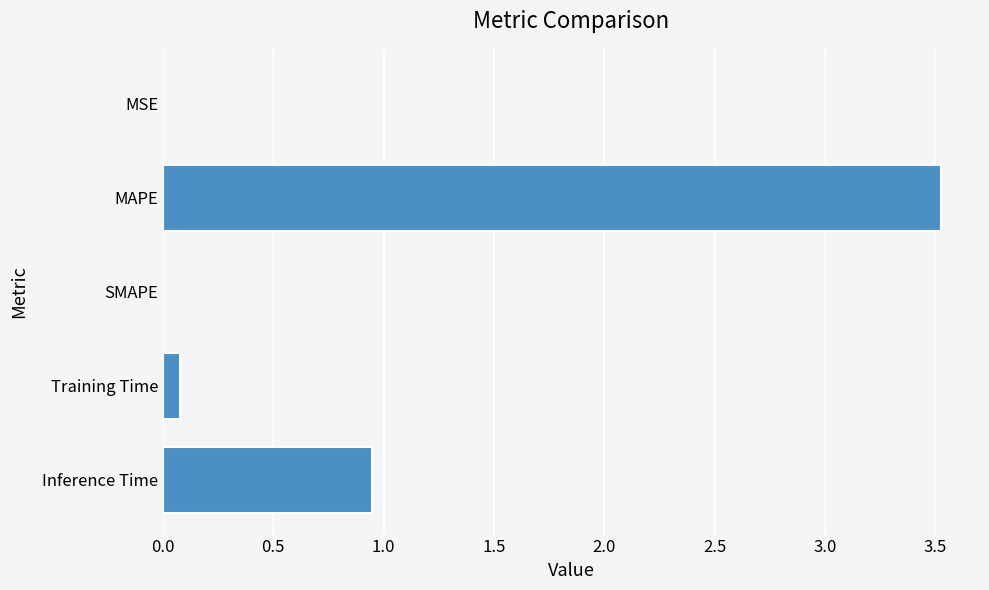

Is it true that the value at MSE is 0.0?

True